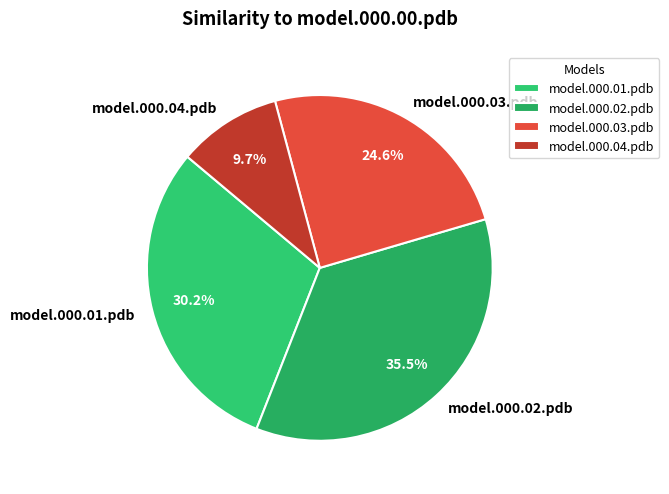

Rank the categories by value from highest to lowest.

model.000.02.pdb, model.000.01.pdb, model.000.03.pdb, model.000.04.pdb